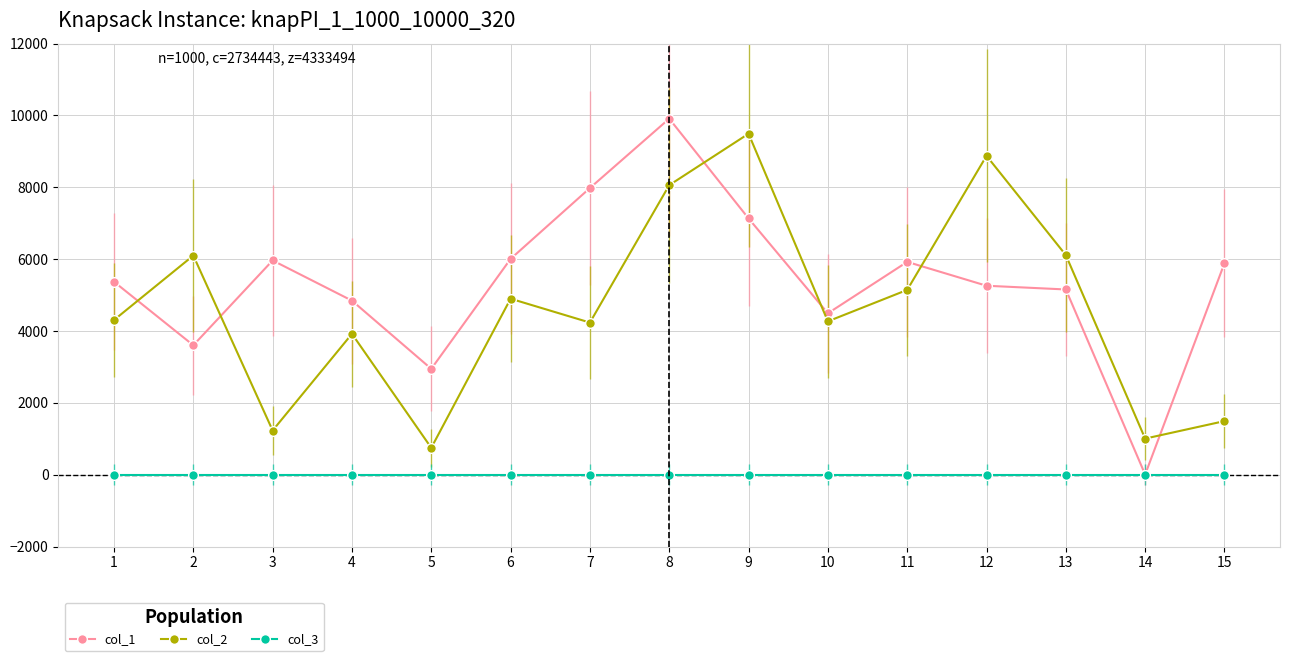

True or false: col_2 has a value of 1585 at 2.

False